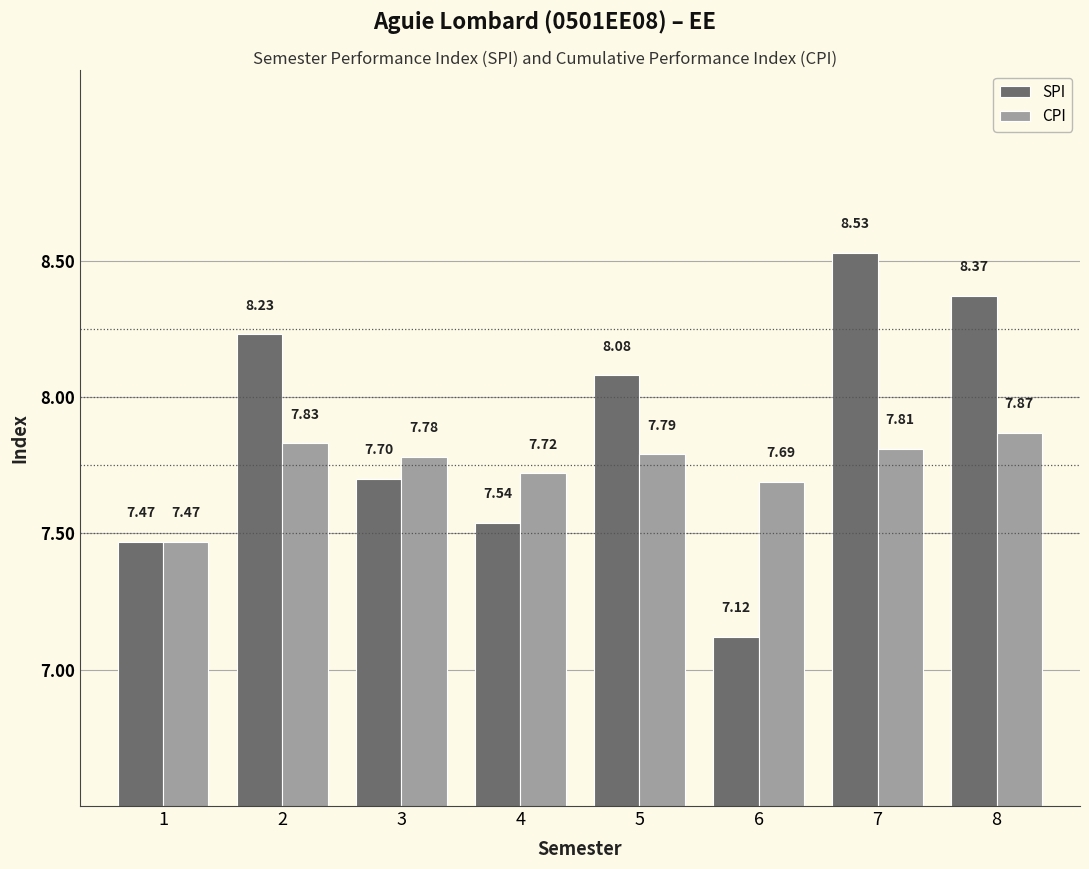

How many groups of bars are there?

8